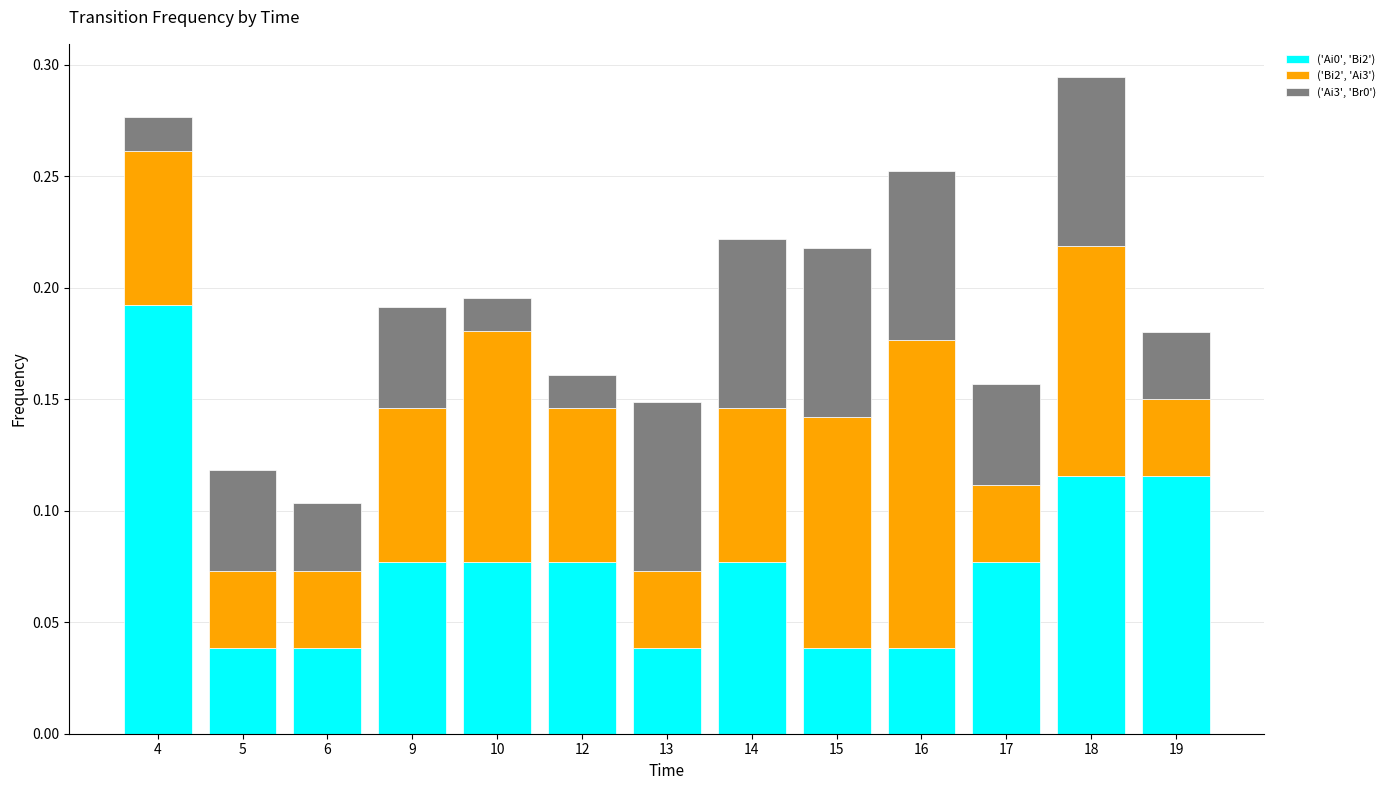

Which category has the highest value in the ('Ai0', 'Bi2') series?

4